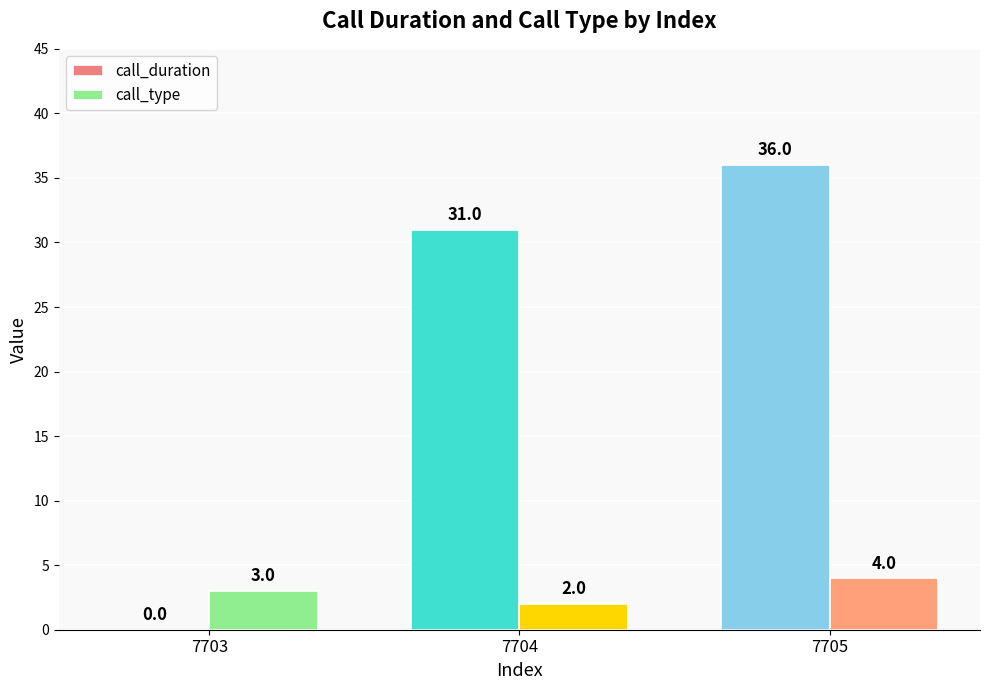

What is the sum of the call_duration values at 7704 and 7703?

31